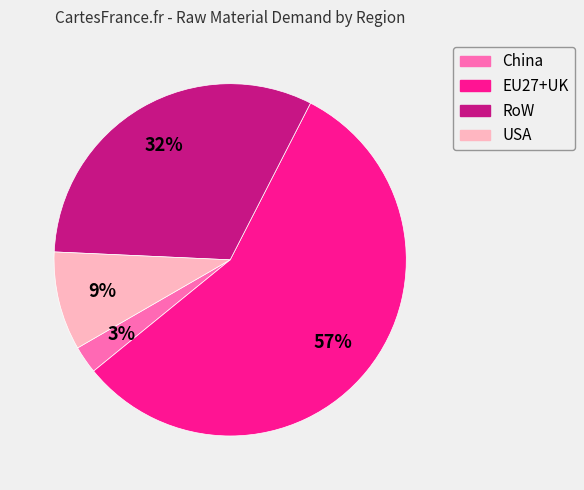

True or false: RoW accounts for 39% of the total.

False